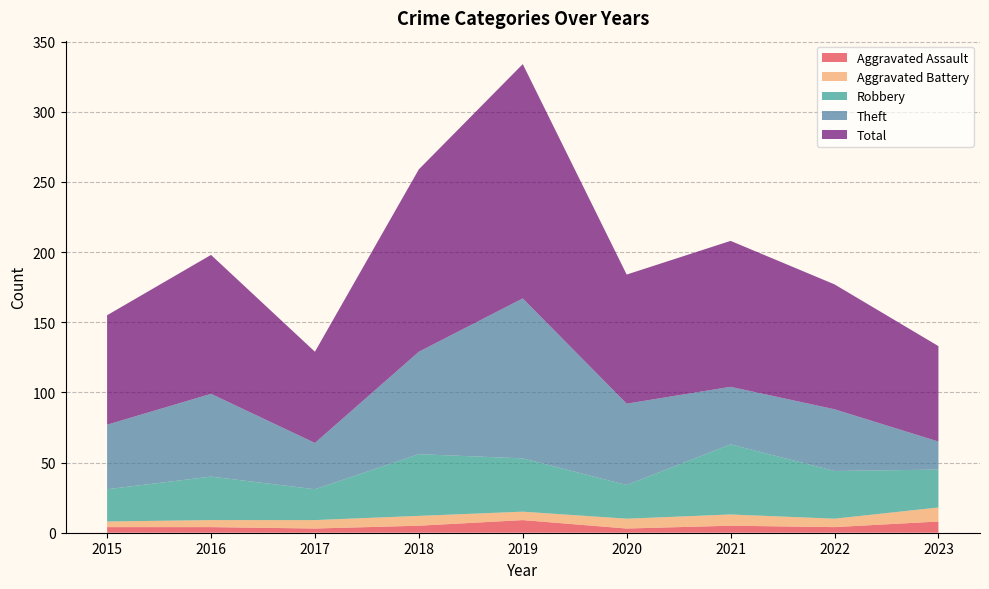

Reading right to left, what are all the values shown in this chart?

Aggravated Assault: 8	4	5	3	9	5	3	4	4
Aggravated Battery: 10	6	8	7	6	7	6	5	4
Robbery: 27	34	50	24	38	44	22	31	23
Theft: 20	44	41	58	114	73	33	59	46
Total: 68	89	104	92	167	130	65	99	78